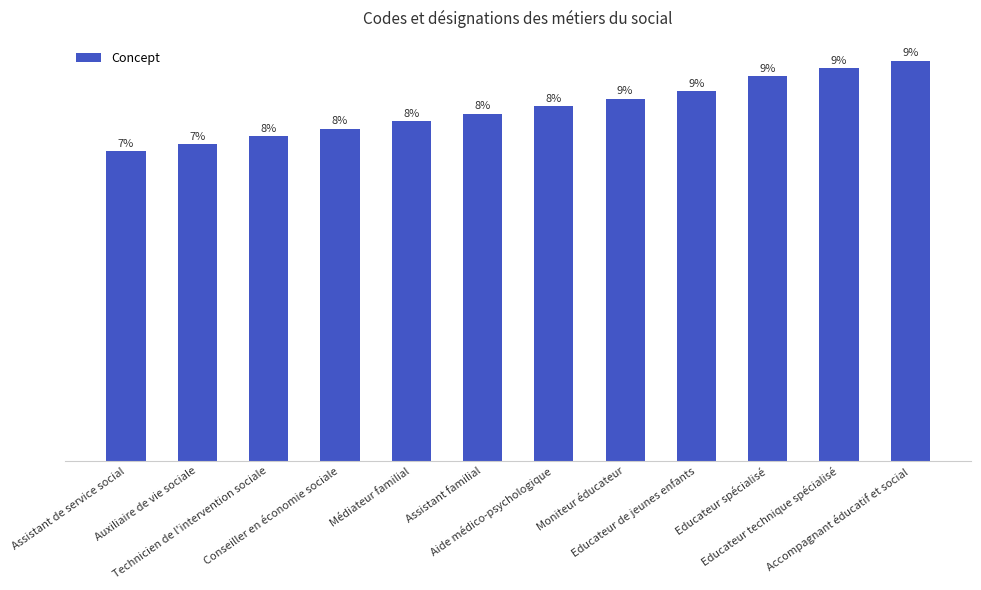

What is the ratio of the value at Médiateur familial to the value at Accompagnant éducatif et social?

0.8